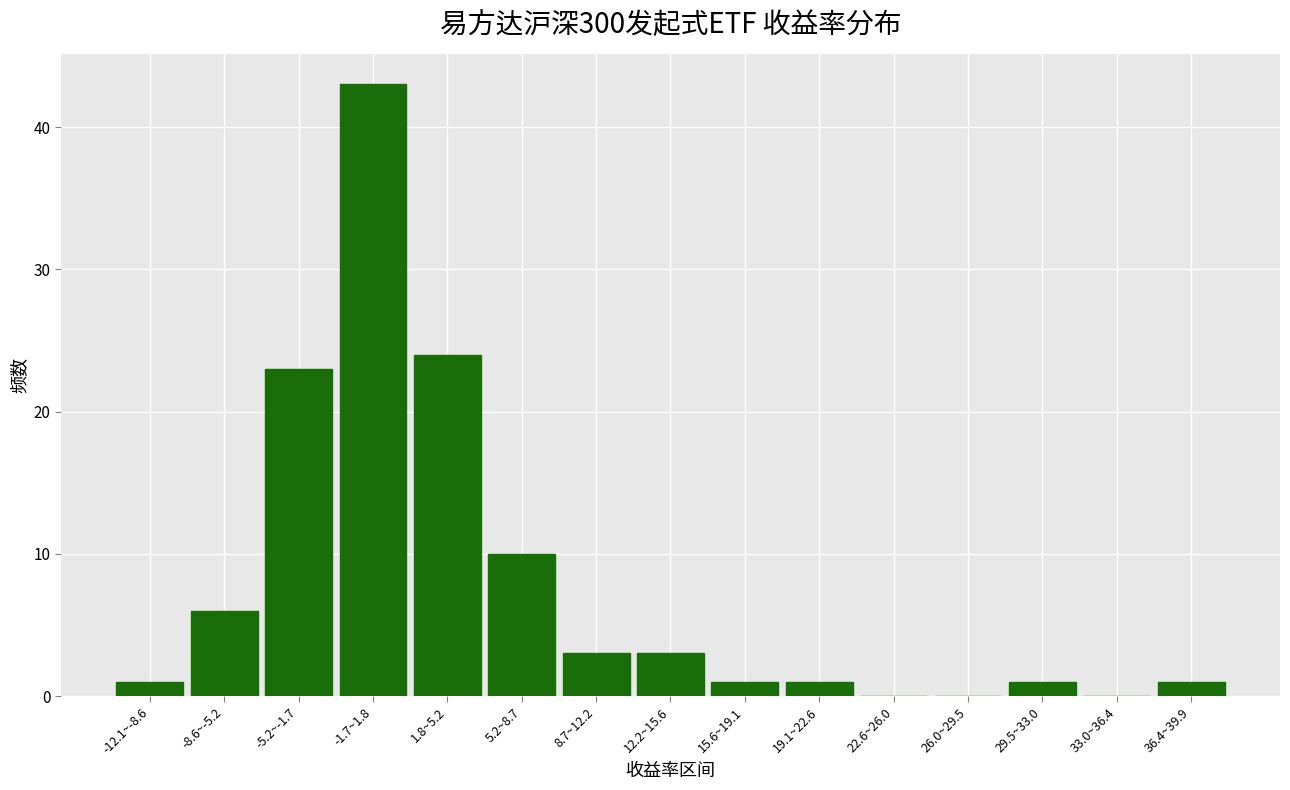

Reading left to right, transcribe all the data shown in this chart.

-12.1~-8.6=1	-8.6~-5.2=6	-5.2~-1.7=23	-1.7~1.8=43	1.8~5.2=24	5.2~8.7=10	8.7~12.2=3	12.2~15.6=3	15.6~19.1=1	19.1~22.6=1	22.6~26.0=0	26.0~29.5=0	29.5~33.0=1	33.0~36.4=0	36.4~39.9=1